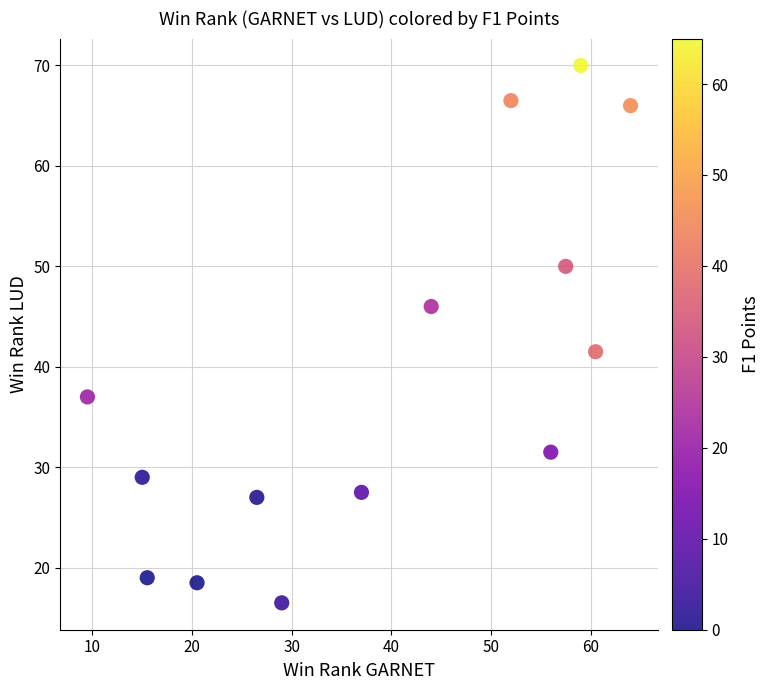

What Y value in the scatter plot is closest to 43?

41.5